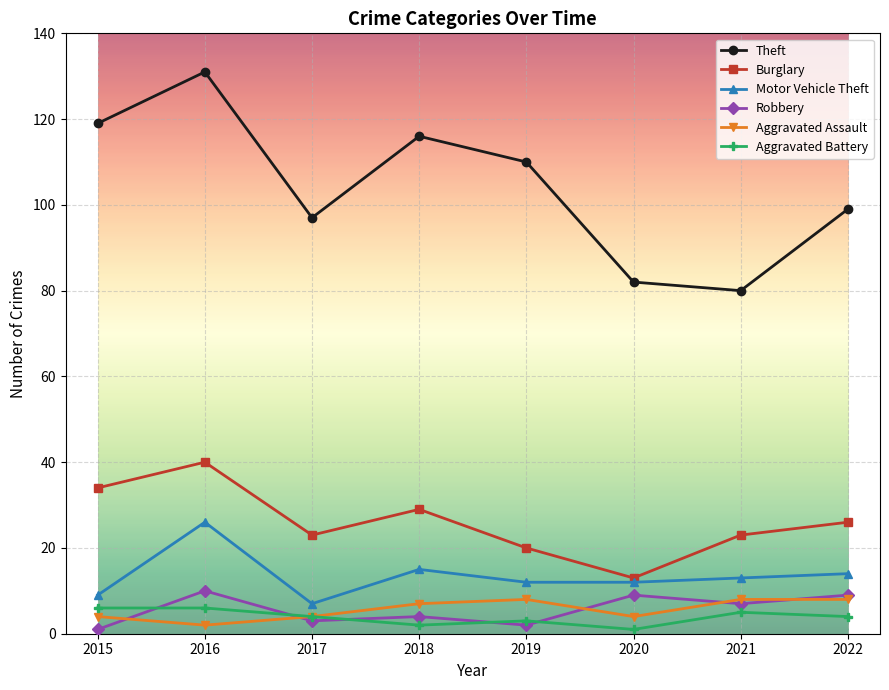

Rank the series by their maximum value, from highest to lowest.

Theft, Burglary, Motor Vehicle Theft, Robbery, Aggravated Assault, Aggravated Battery